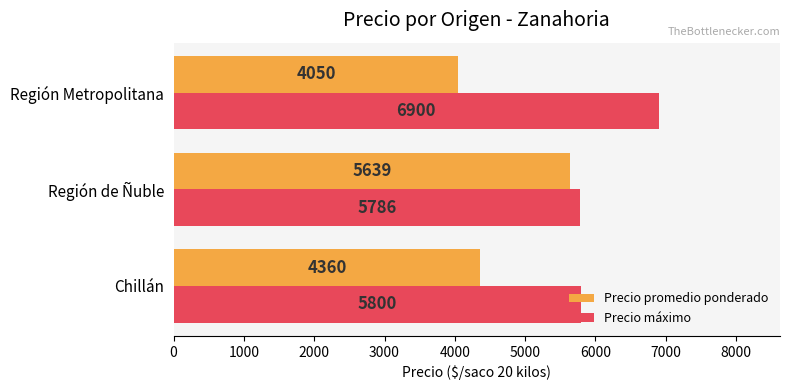

What is the lowest value of the Precio máximo series?

5785.7